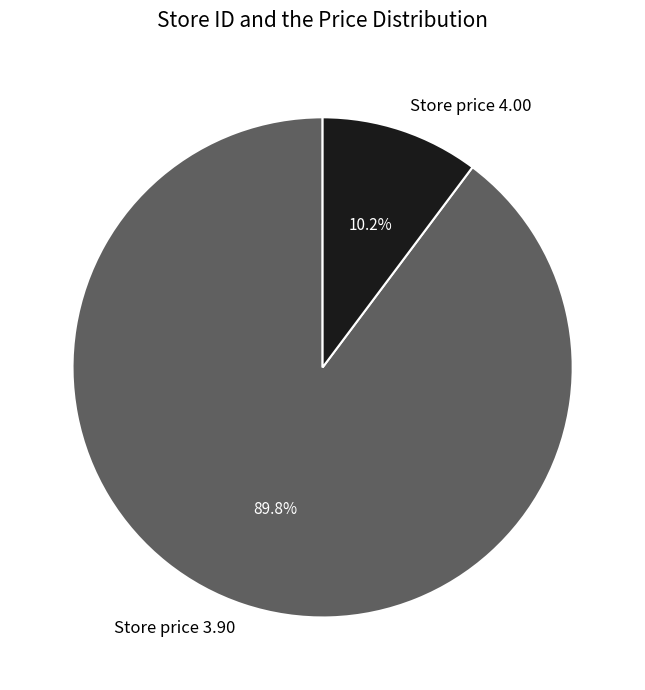

How many segments does this pie chart have?

2